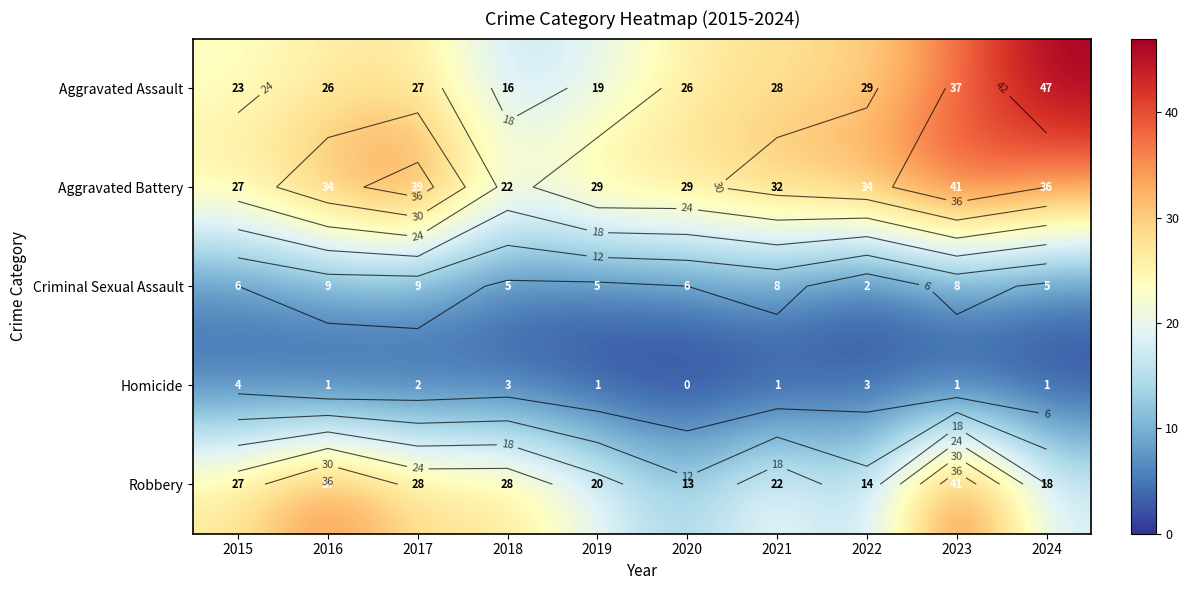

How many values in the Criminal Sexual Assault series exceed 6?

4